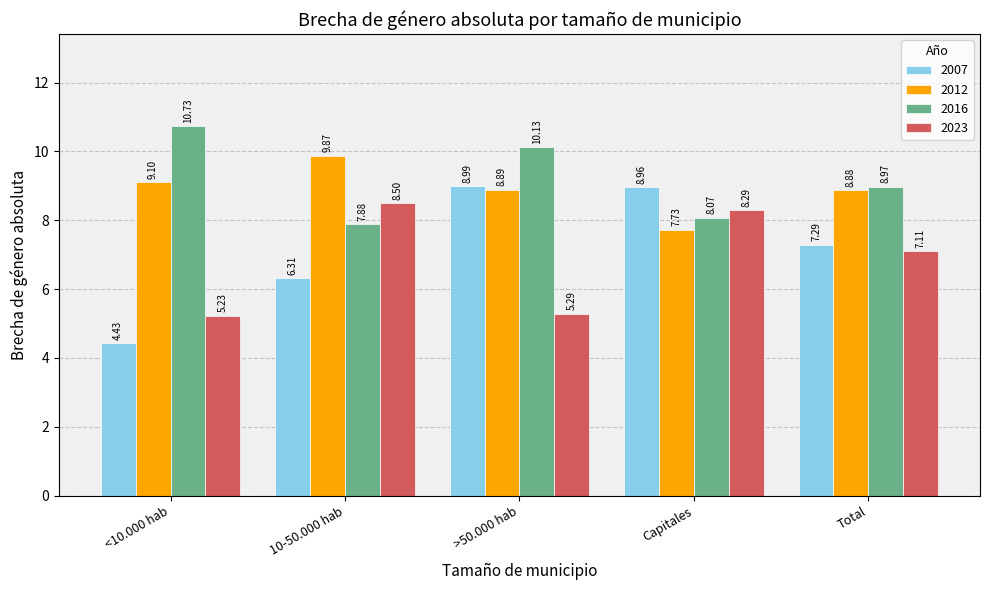

At which category is the sum across all series the highest?

>50.000 hab